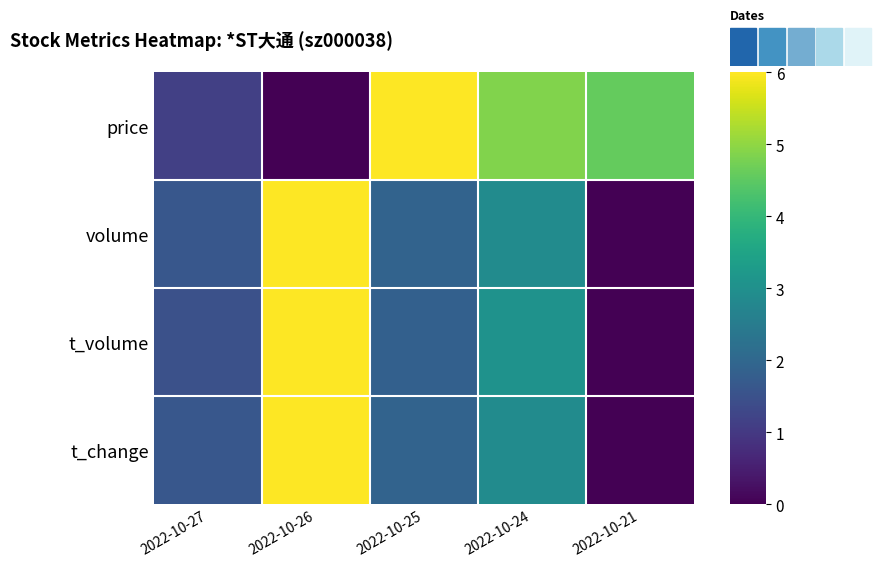

Between 2022-10-21 and 2022-10-27, which is larger?

2022-10-21